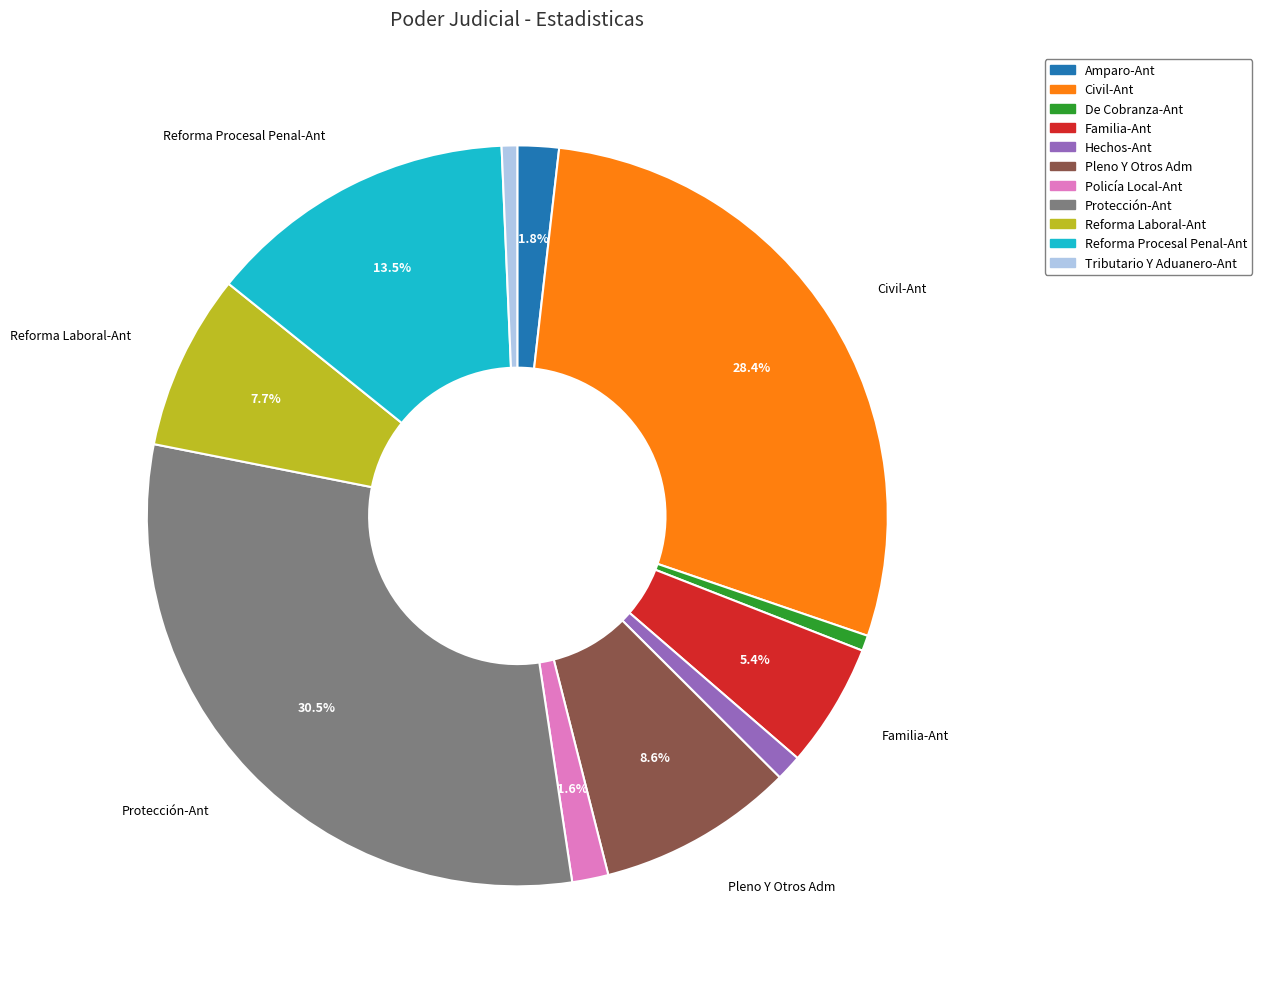

Is there a majority slice in this chart?

No